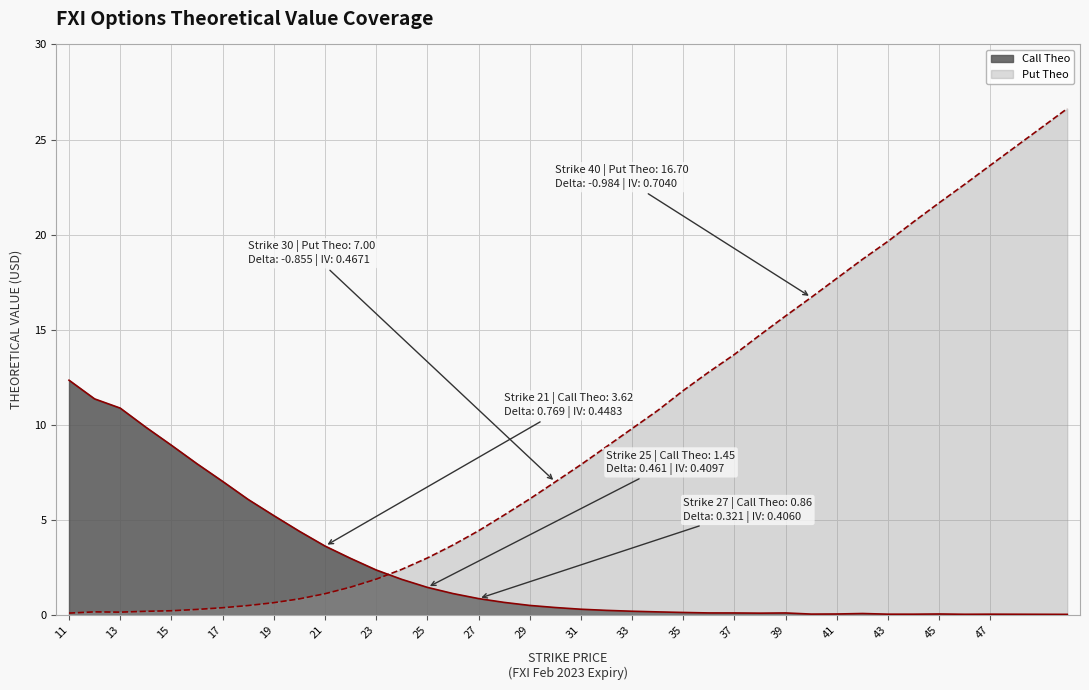

What is the difference between the maximum and second lowest values in the Call Theo series?

12.3